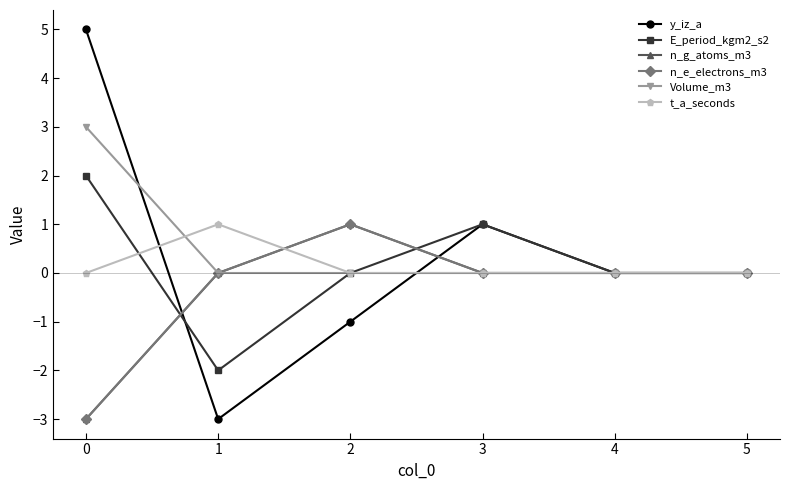

Which series has the largest total across all categories?

Volume_m3